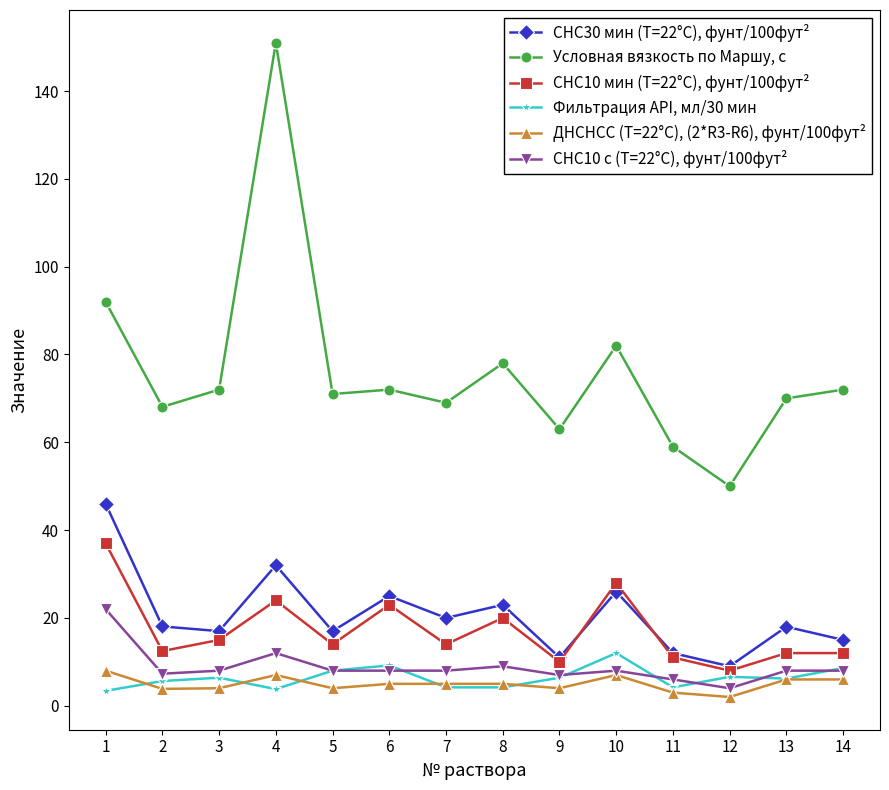

The value of Условная вязкость по Маршу, с at 14 is 72.0. True or false?

True